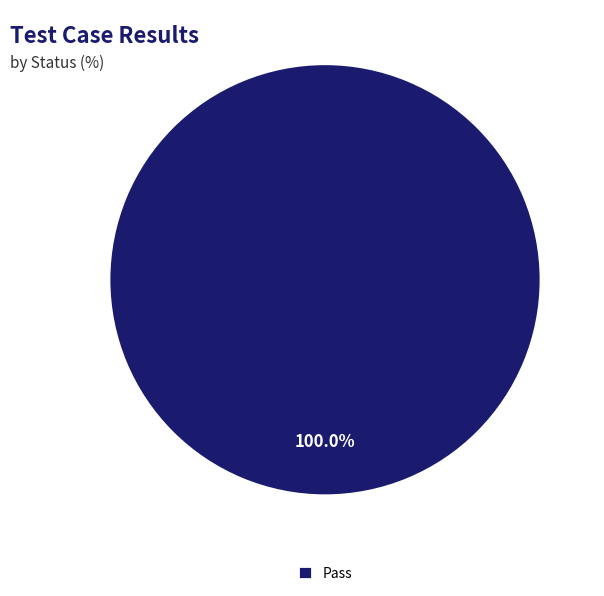

Rank the categories by value from lowest to highest.

Pass